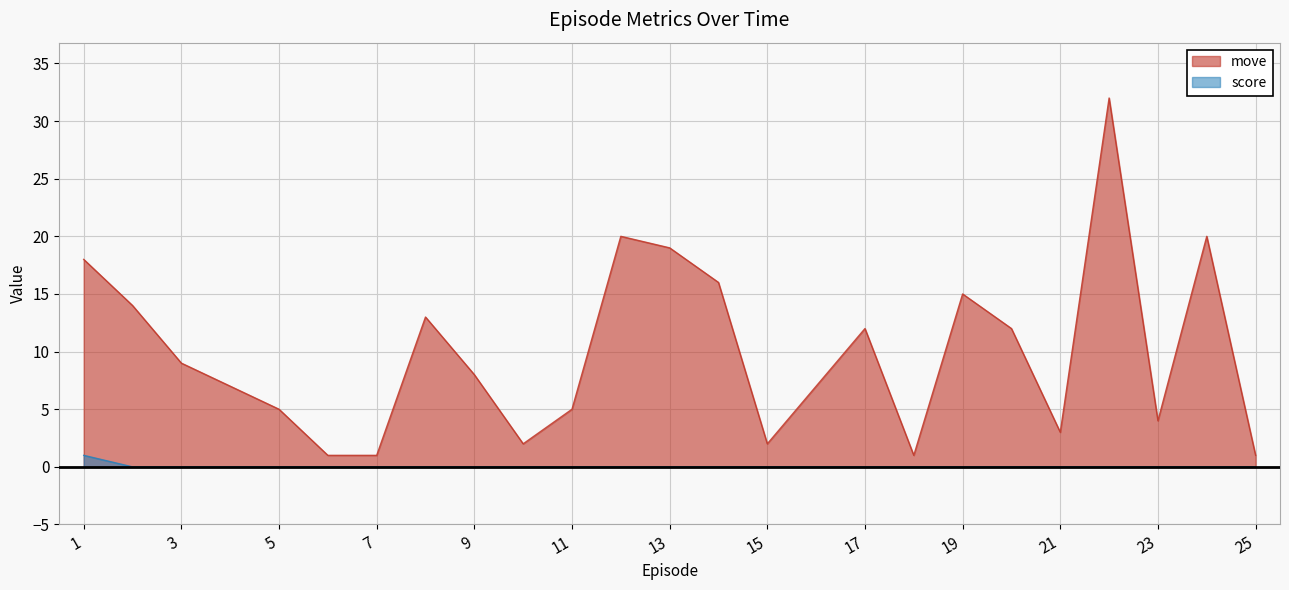

How many score values are between 0 and 1?

25